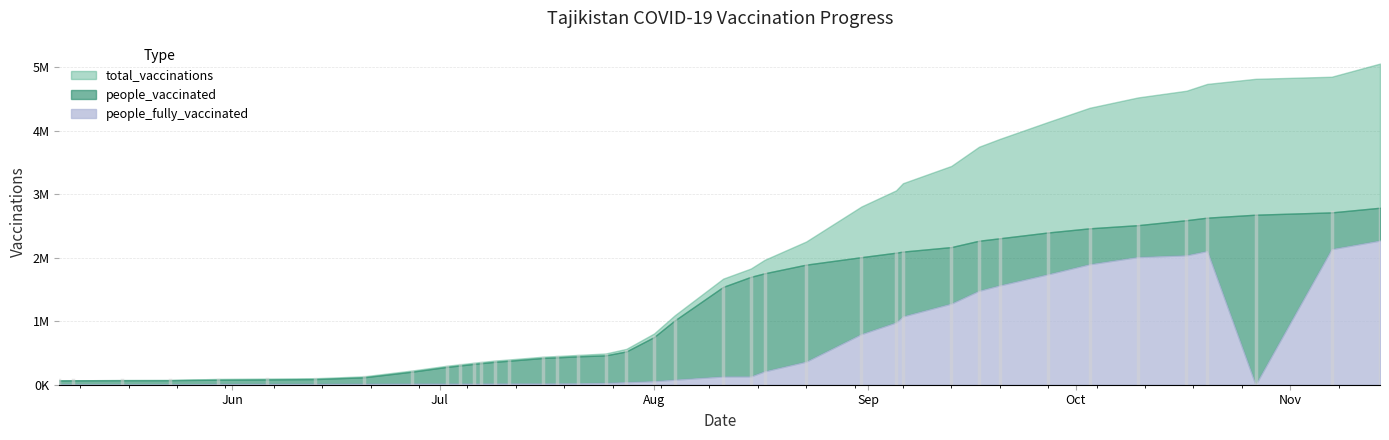

The value of total_vaccinations at 2021-11-07 is 4852034. True or false?

True